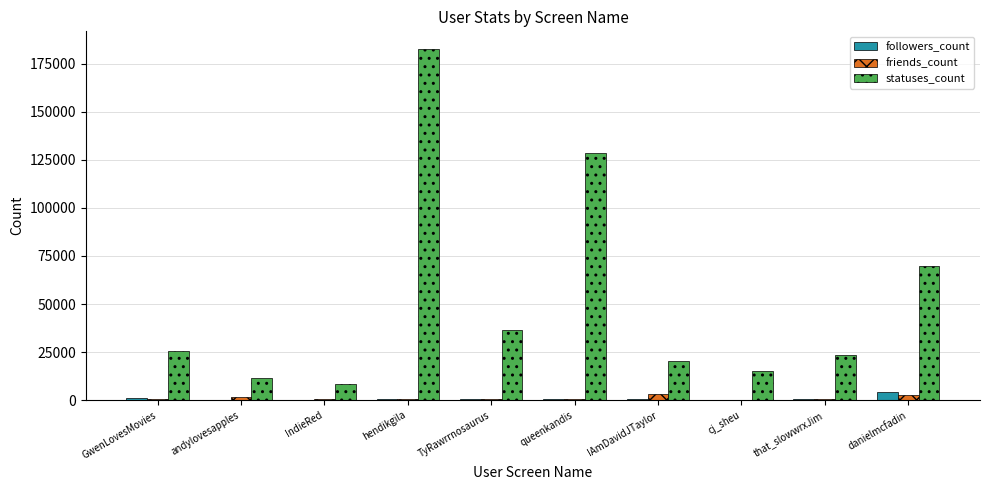

What is the sum of all friends_count values?

11438